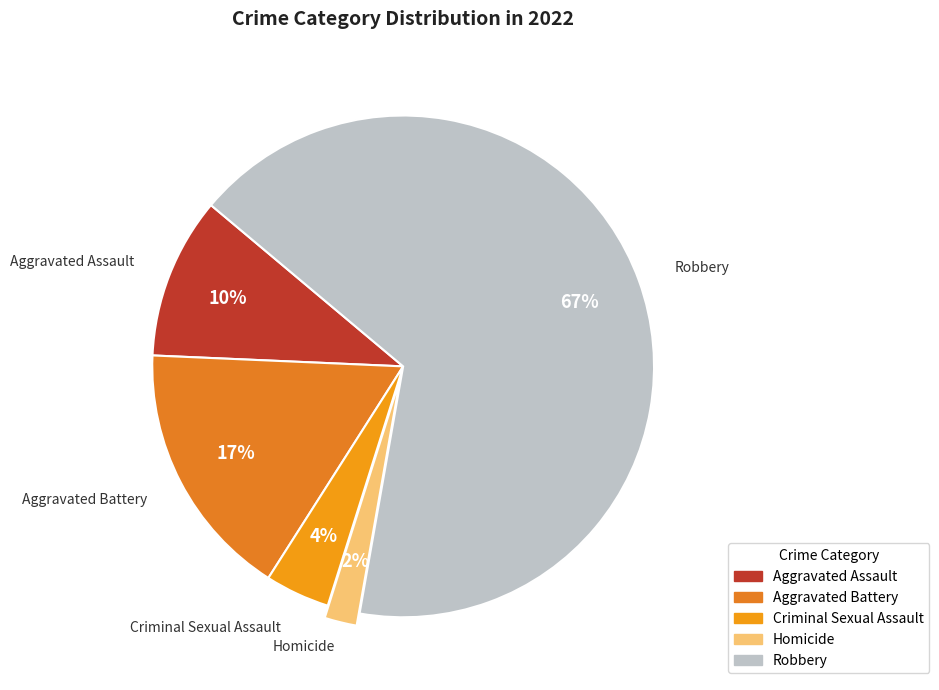

Which category has the smallest portion of the pie?

Homicide